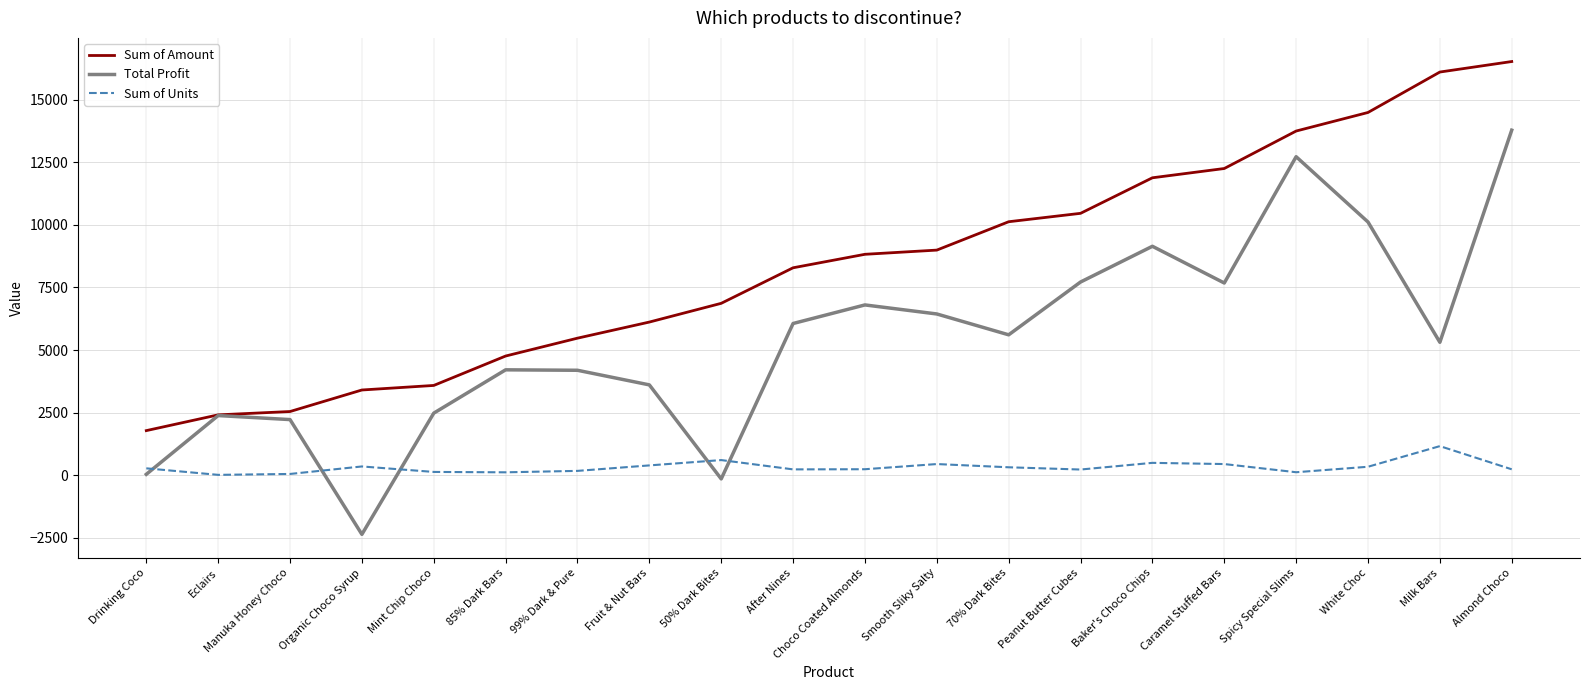

List the series in order of their overall mean, lowest first.

Sum of Units, Total Profit, Sum of Amount